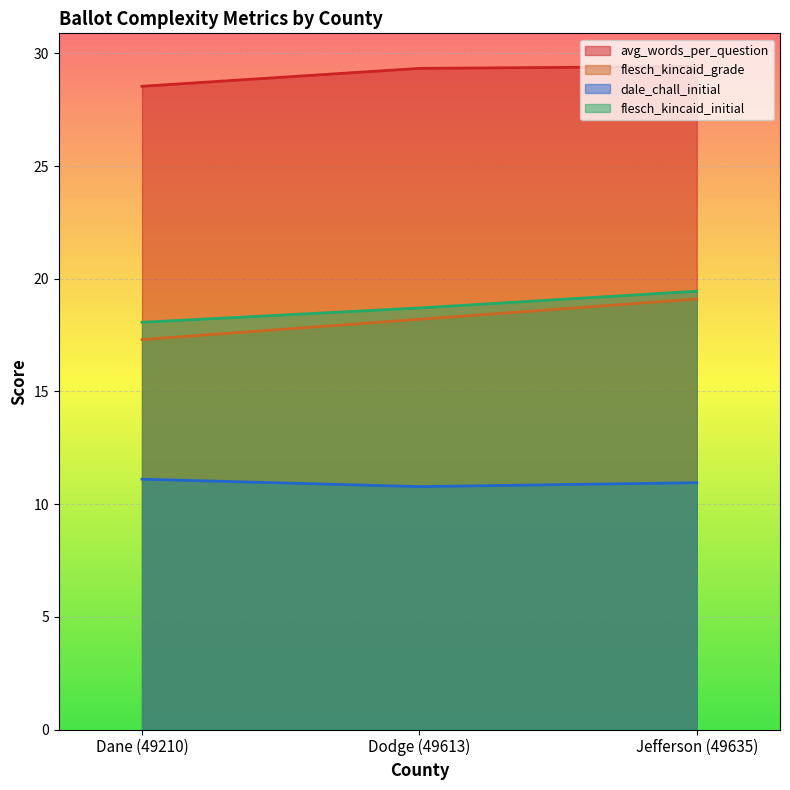

What is the spread (max minus min) of values at Dane (49210)?

17.4